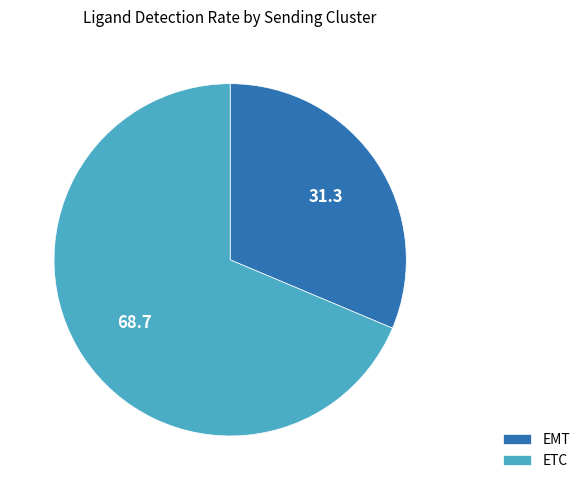

Which slice represents more than half of the pie?

ETC